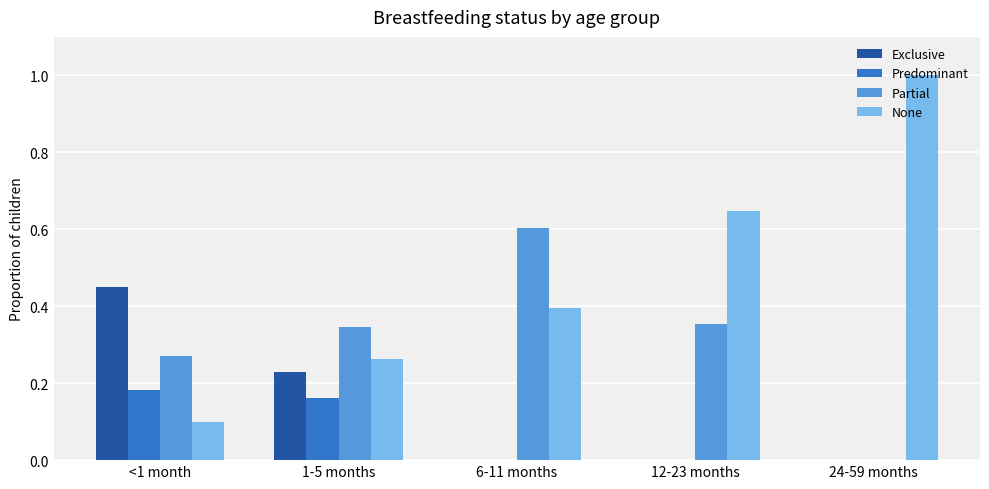

At which category does the chart reach its peak across all series?

24-59 months